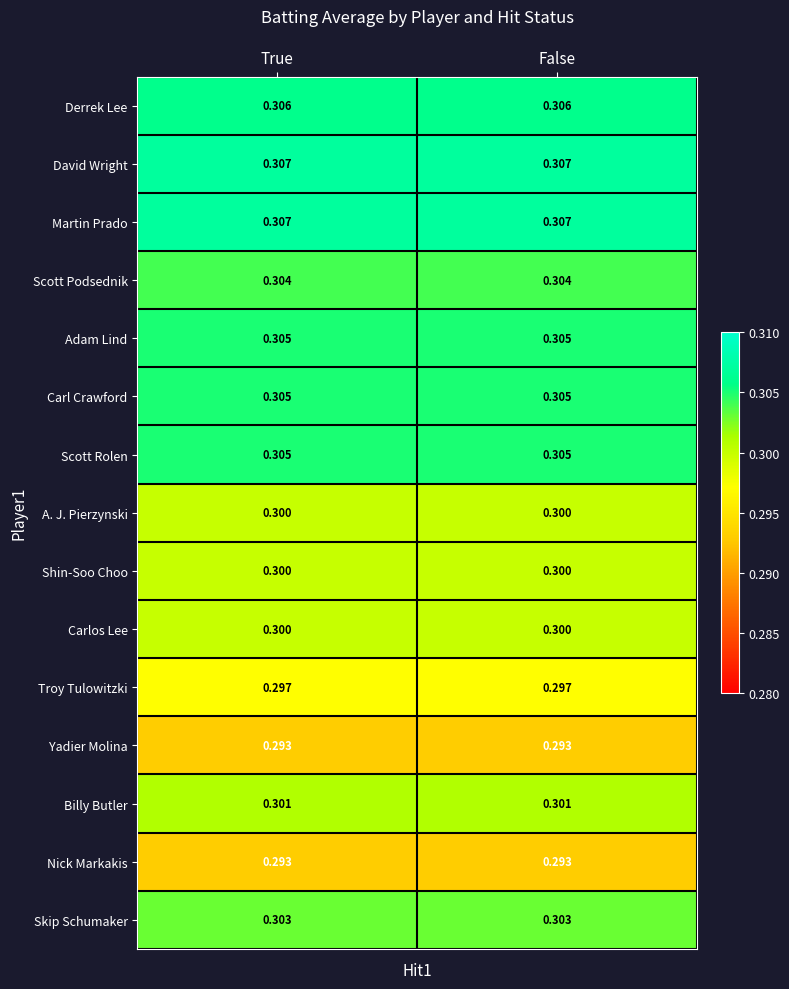

Is the value of Billy Butler at True greater than the value of Carl Crawford at True?

No